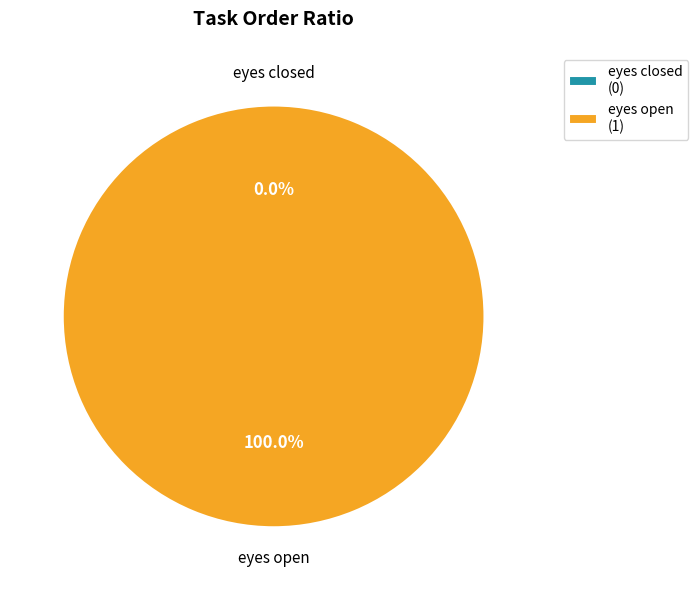

True or false: eyes open accounts for 100% of the total.

True